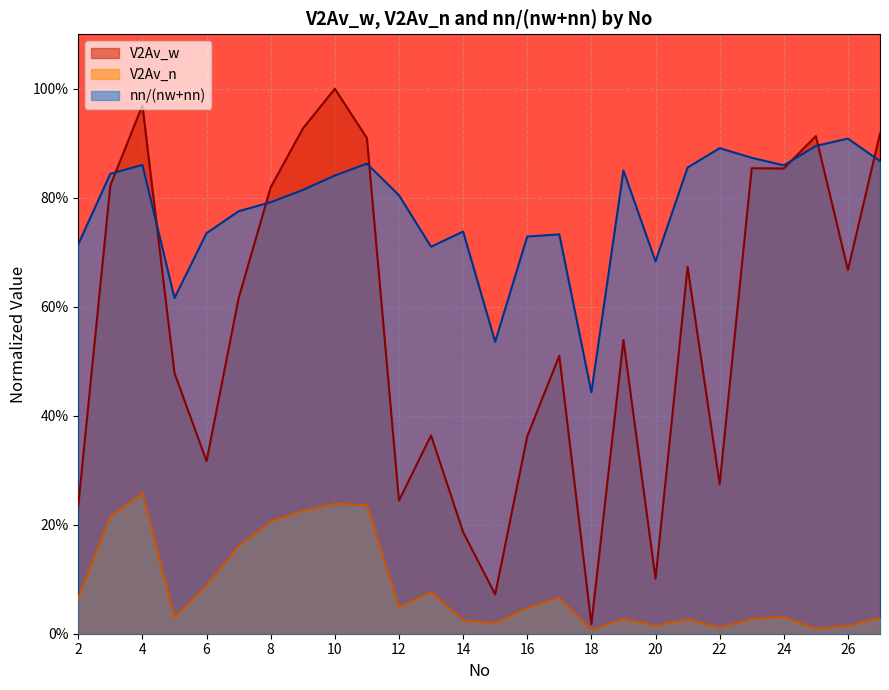

What is the sum of all V2Av_w values?

14.6